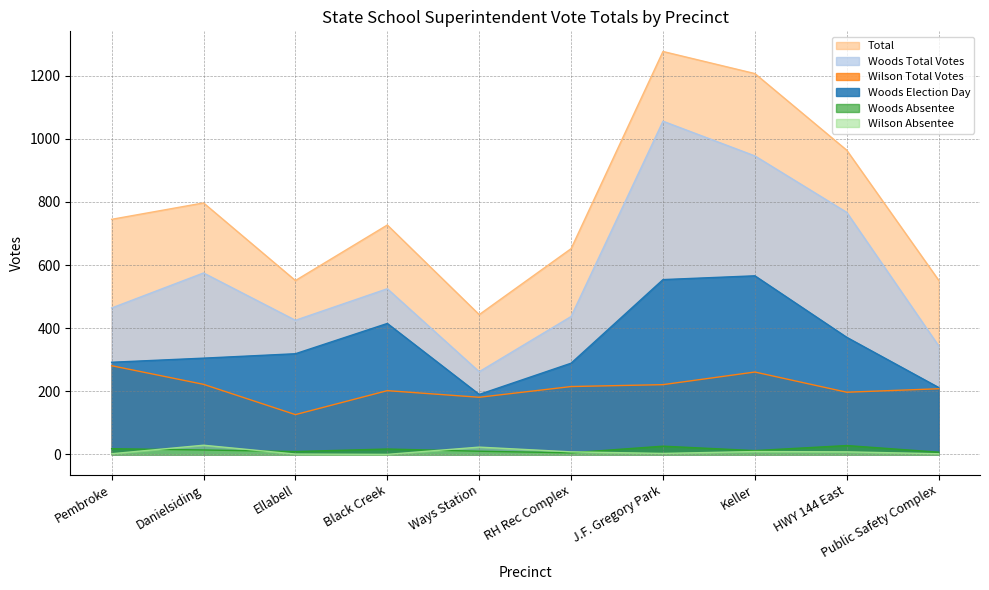

At which label is Total closest to 860?

Danielsiding